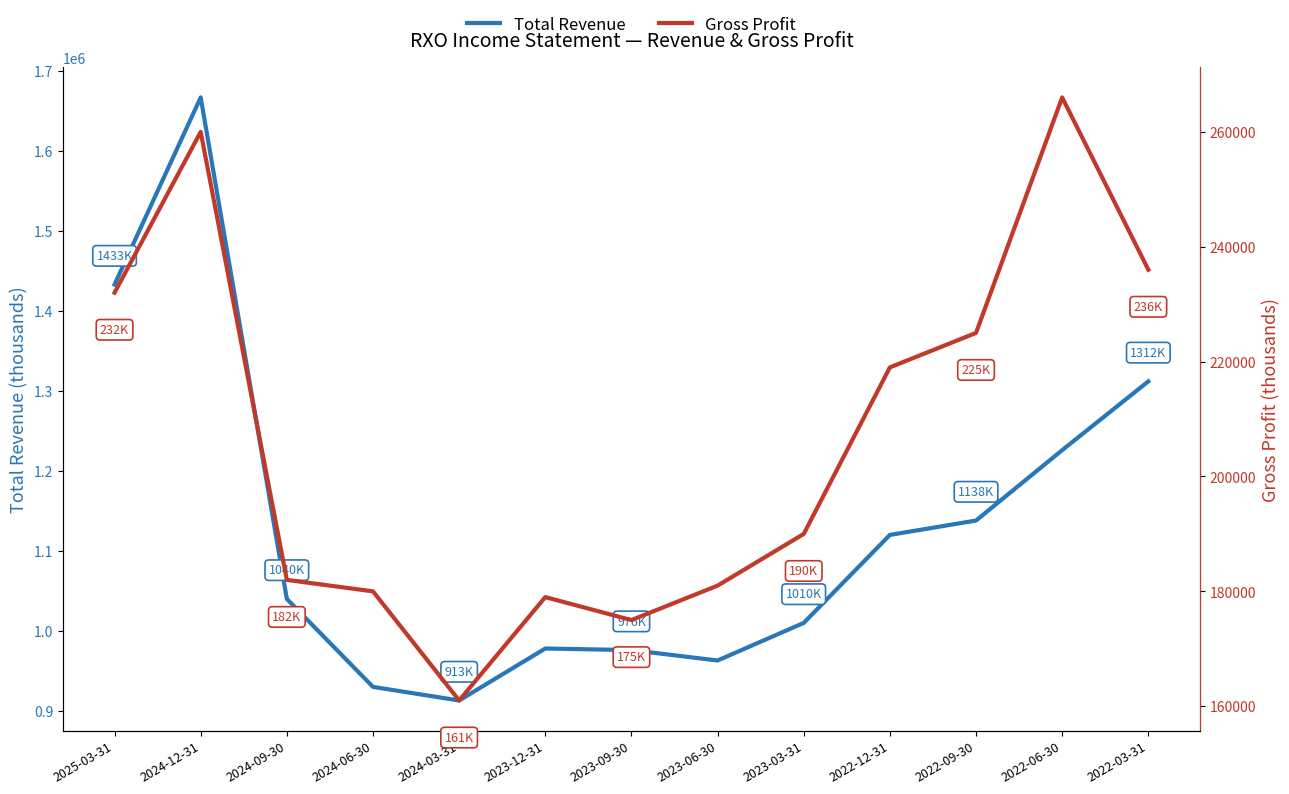

What is the average value of the Gross Profit series?

206615